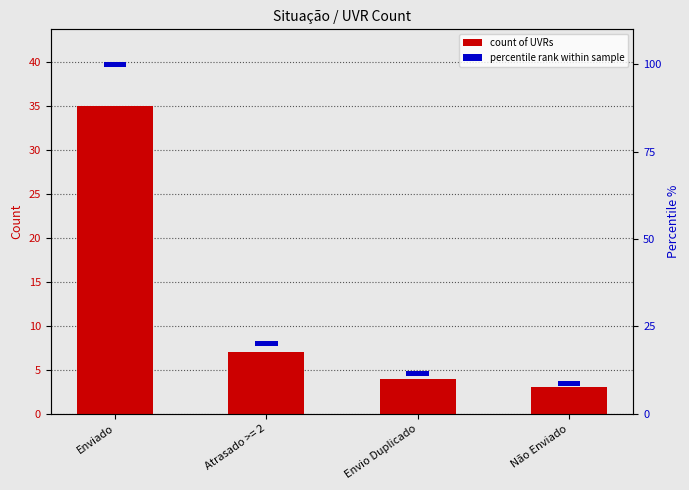

Count the number of data series in this chart.

2